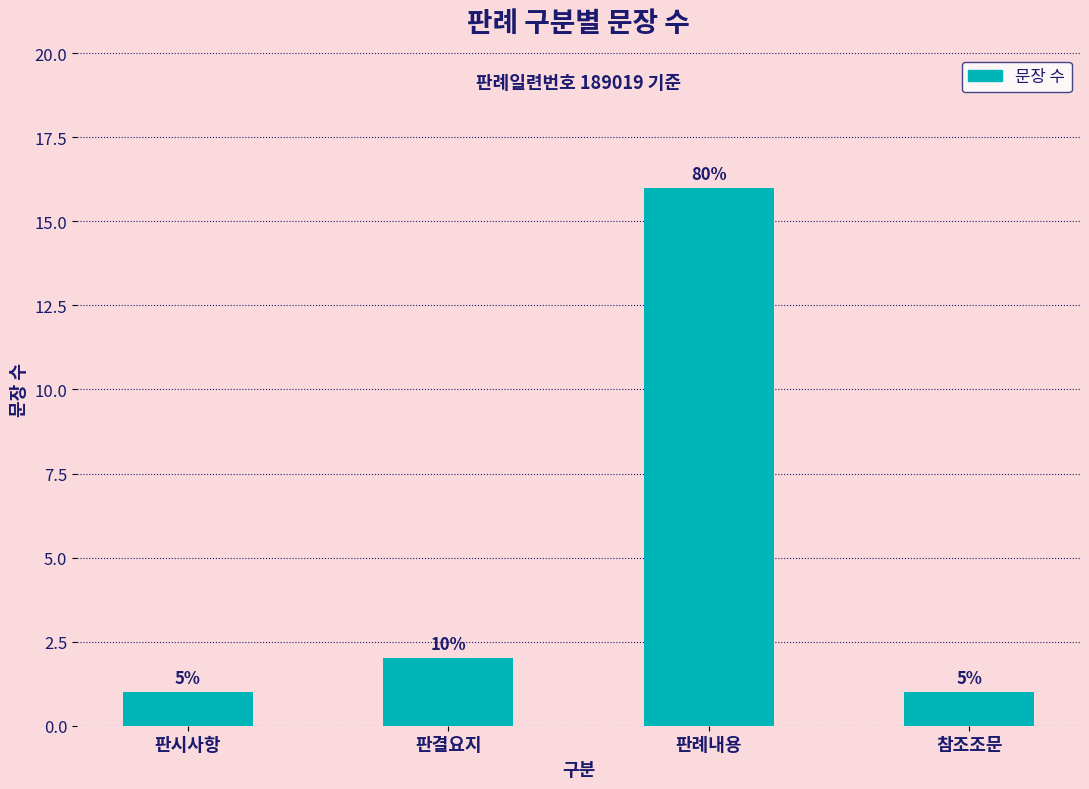

How many bars are there in total?

4